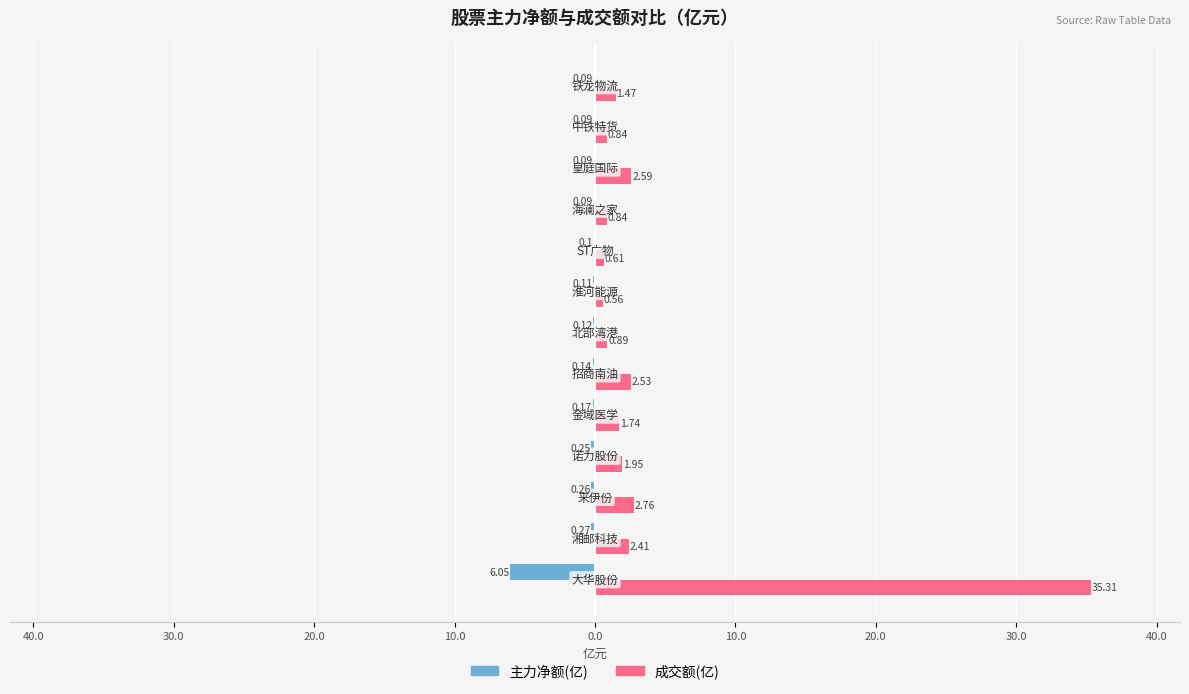

What is the sum of all 主力净额(亿) values?

-7.8